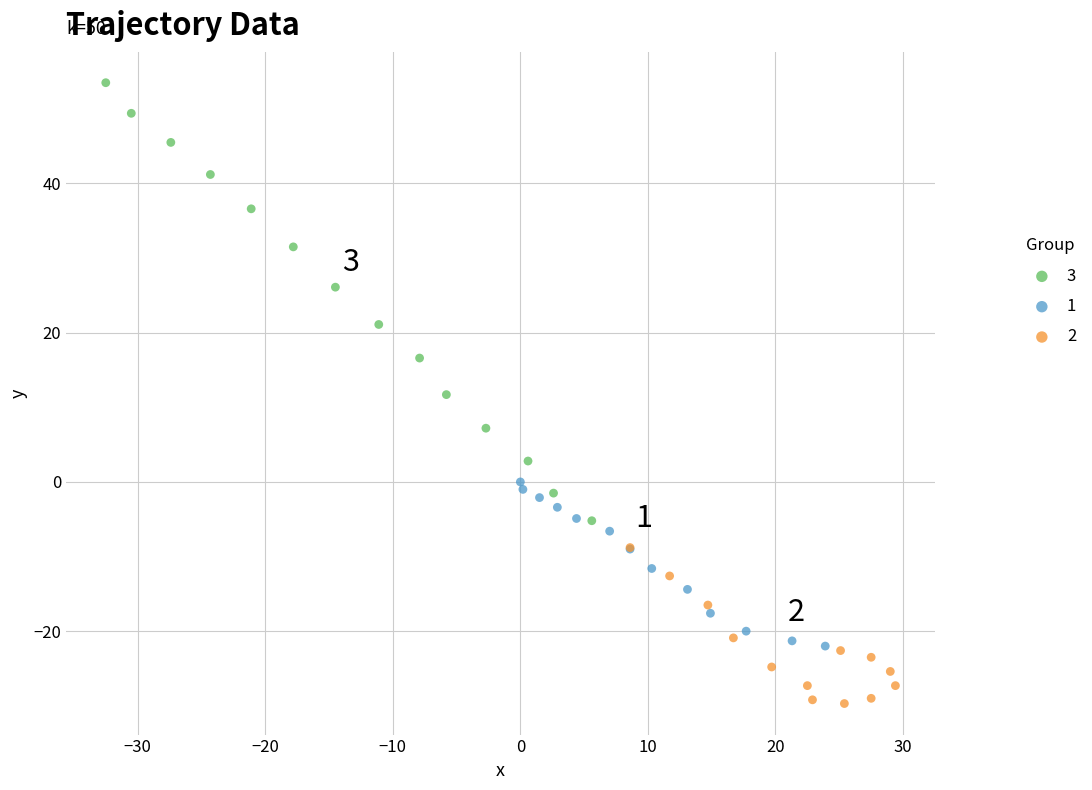

Which series contains the highest Y value?

3